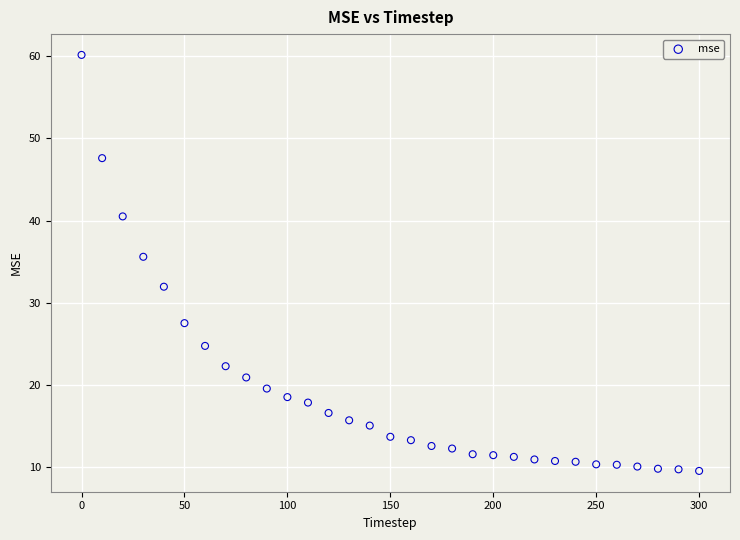

What is the range of X values (max minus min)?

300.0